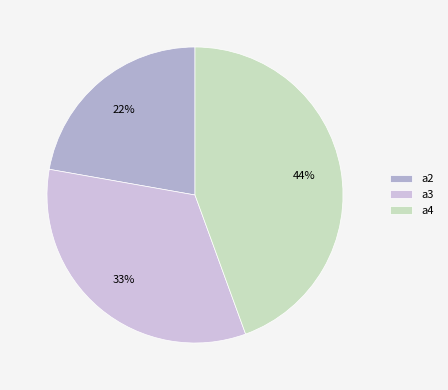

Rank the categories by value from lowest to highest.

a2, a3, a4